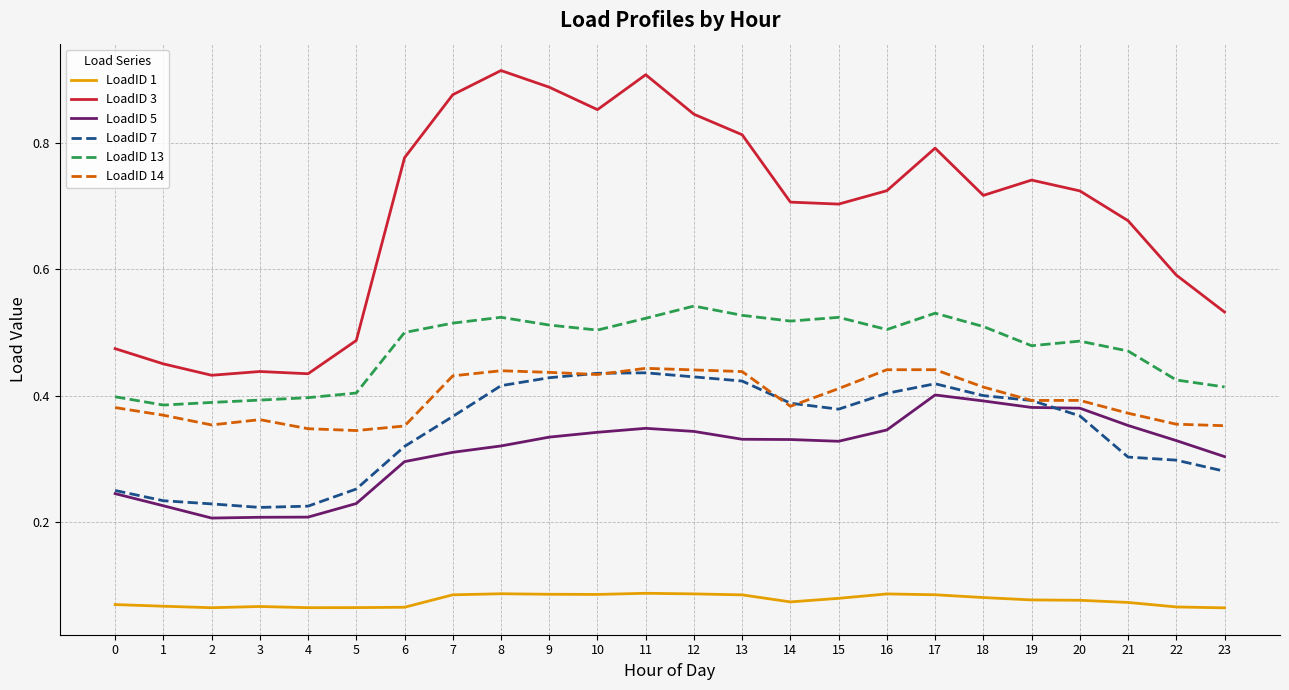

True or false: LoadID 7 has more than 1 points higher than both neighbors.

True